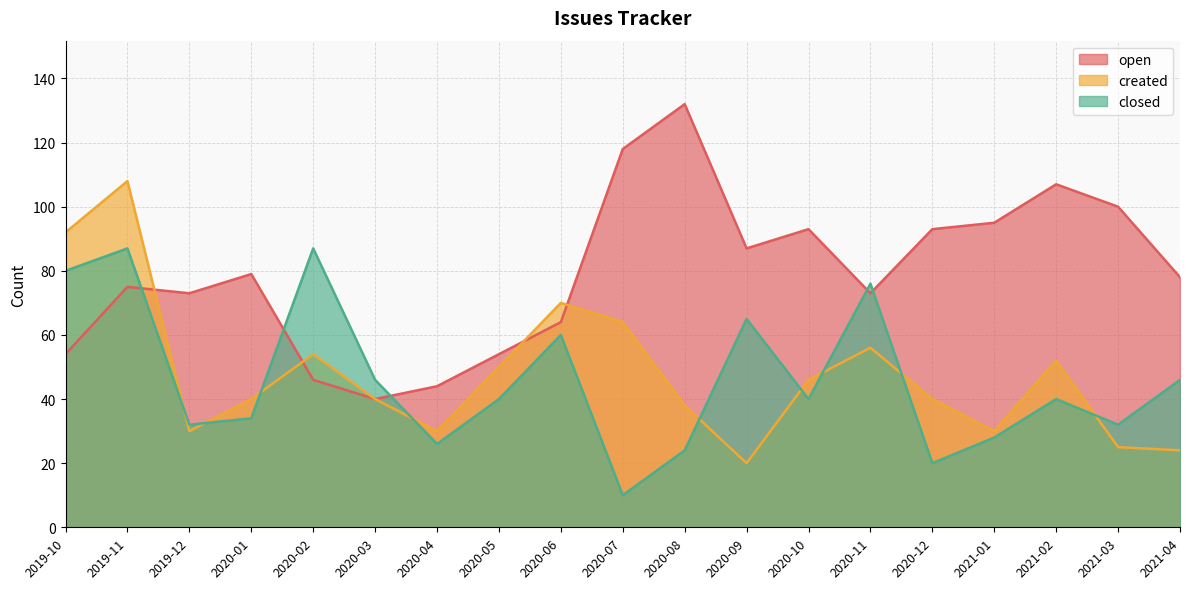

In created, how many points are lower than both neighbors (excluding endpoints)?

4